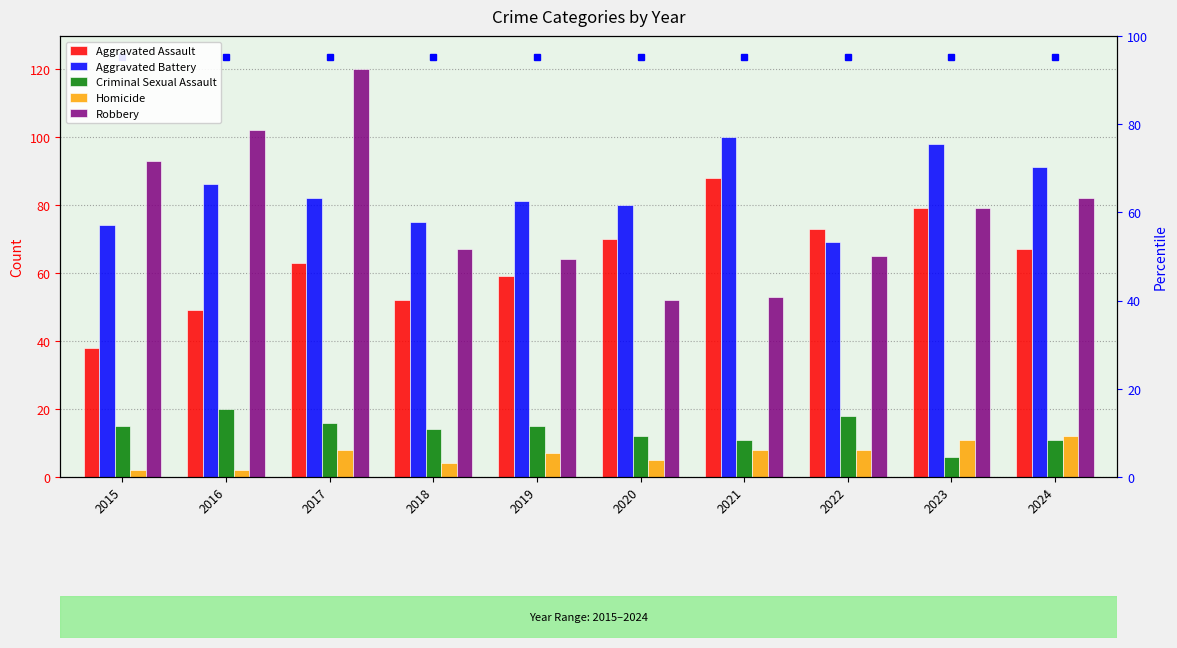

Reading left to right, what are all the values shown in this chart?

Aggravated Assault: 38	49	63	52	59	70	88	73	79	67
Aggravated Battery: 74	86	82	75	81	80	100	69	98	91
Criminal Sexual Assault: 15	20	16	14	15	12	11	18	6	11
Homicide: 2	2	8	4	7	5	8	8	11	12
Robbery: 93	102	120	67	64	52	53	65	79	82